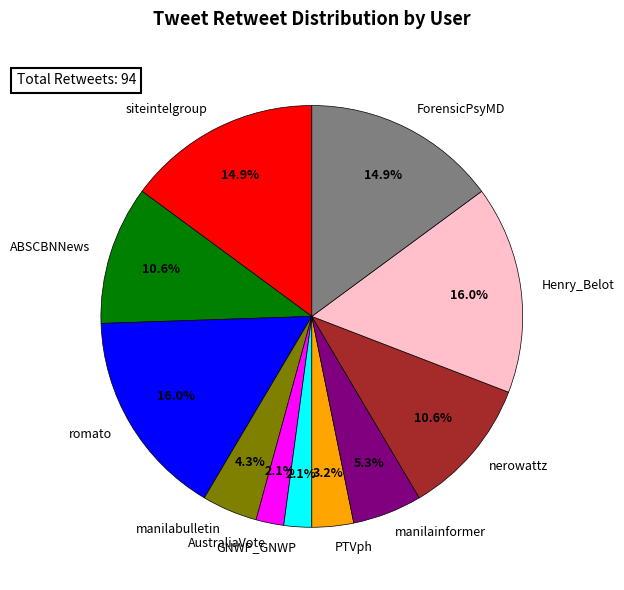

What percentage is the manilabulletin slice, to the nearest percent?

4%